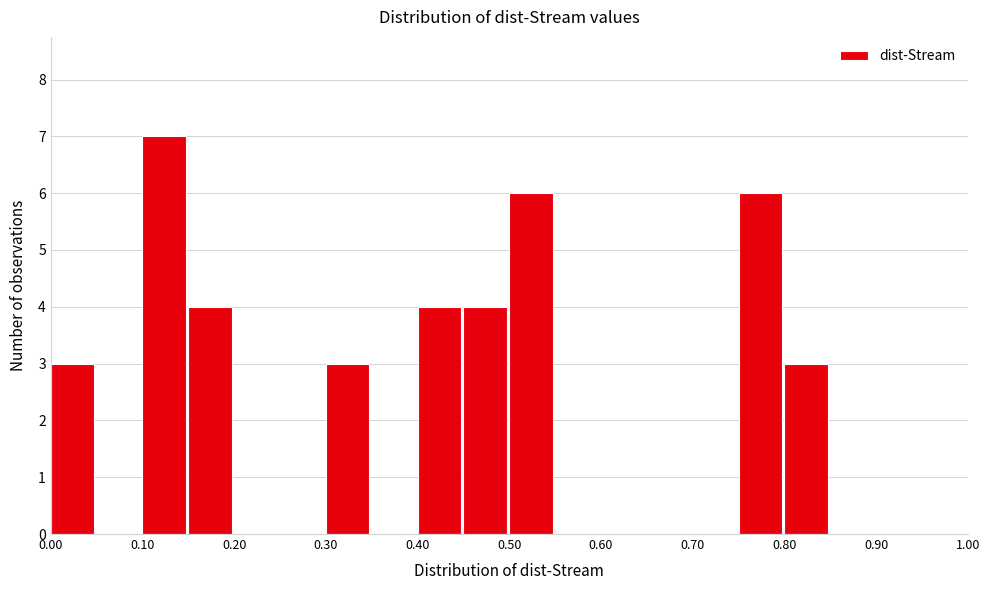

What is the height of the bar covering 0.45 to 0.50 on the x-axis? The values are not printed on the chart, so give them approximately, as read against the axis.

4